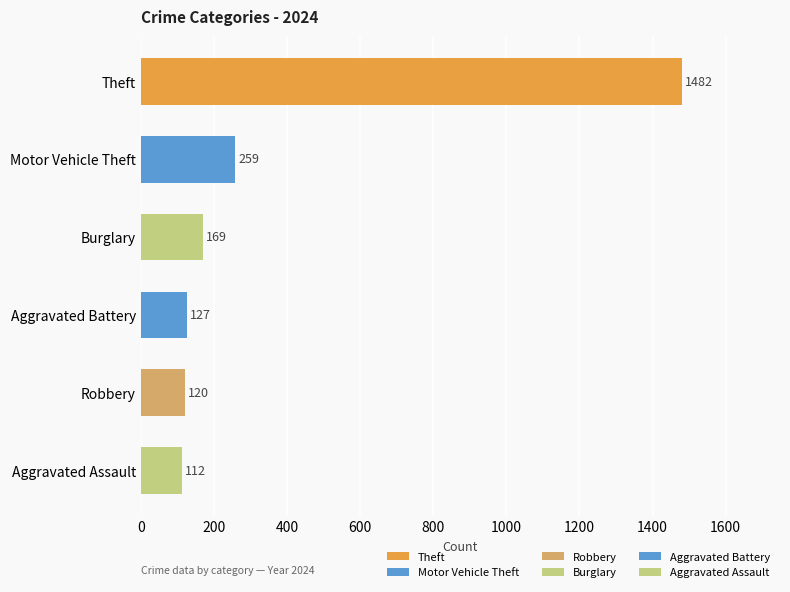

Is it true that Motor Vehicle Theft equals 186 at 2016?

False